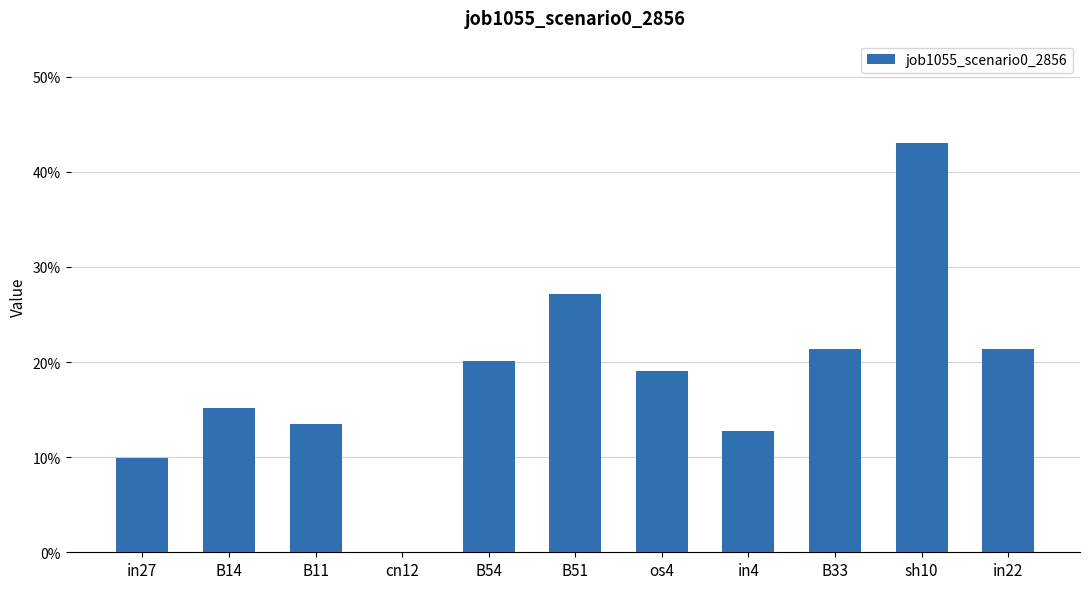

What is the change in value from B14 to cn12?

-0.2